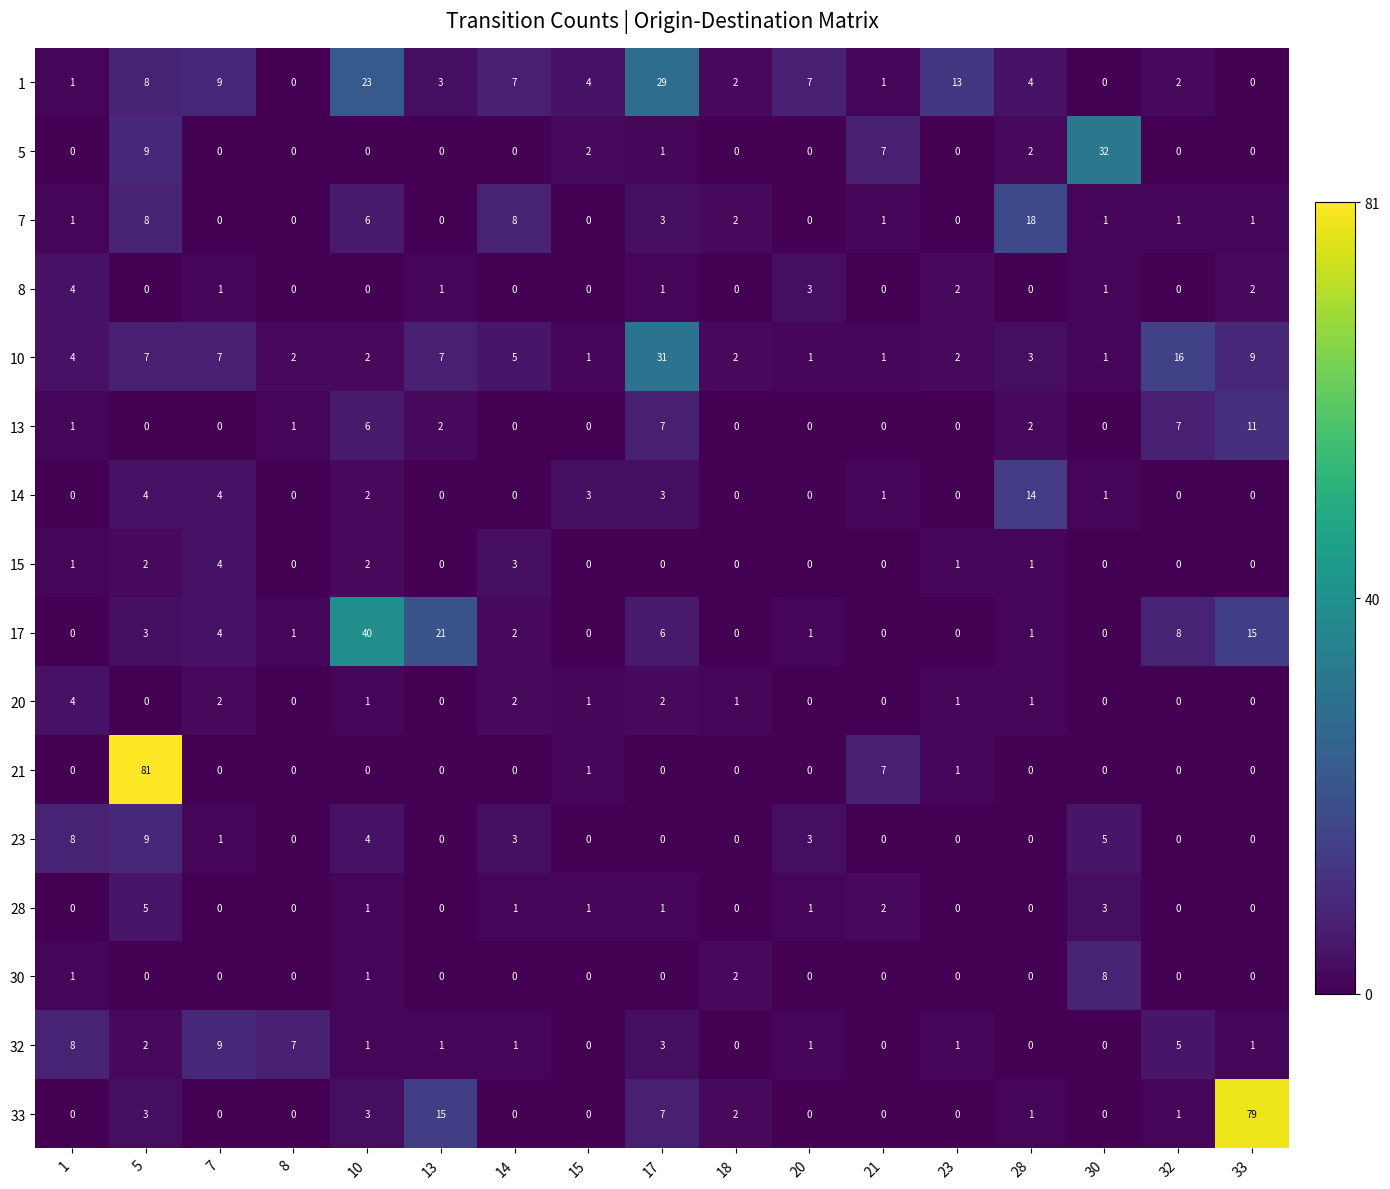

The 28 series shows -3 at 8. True or false?

False